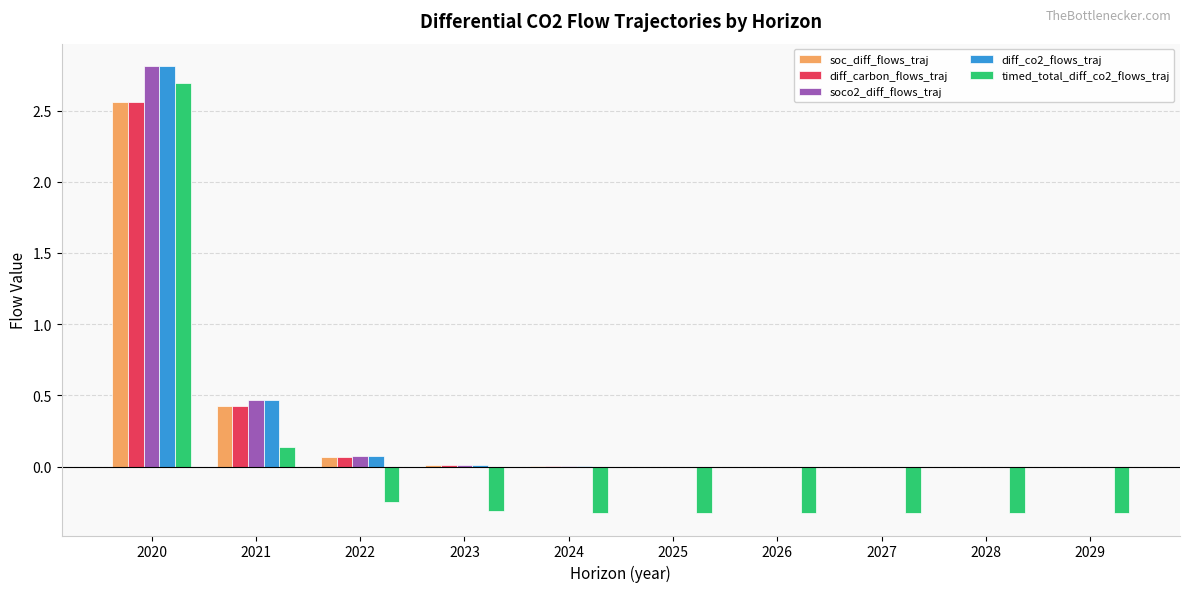

What are all the series names shown in the legend?

soc_diff_flows_traj, diff_carbon_flows_traj, soco2_diff_flows_traj, diff_co2_flows_traj, timed_total_diff_co2_flows_traj